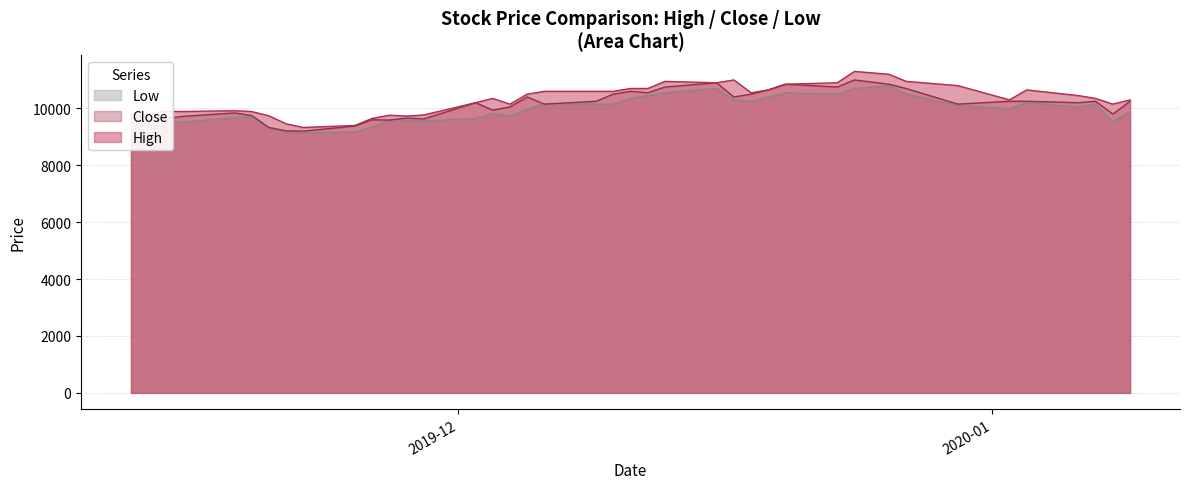

What is the value of the High point at the 3rd from the left?

9900